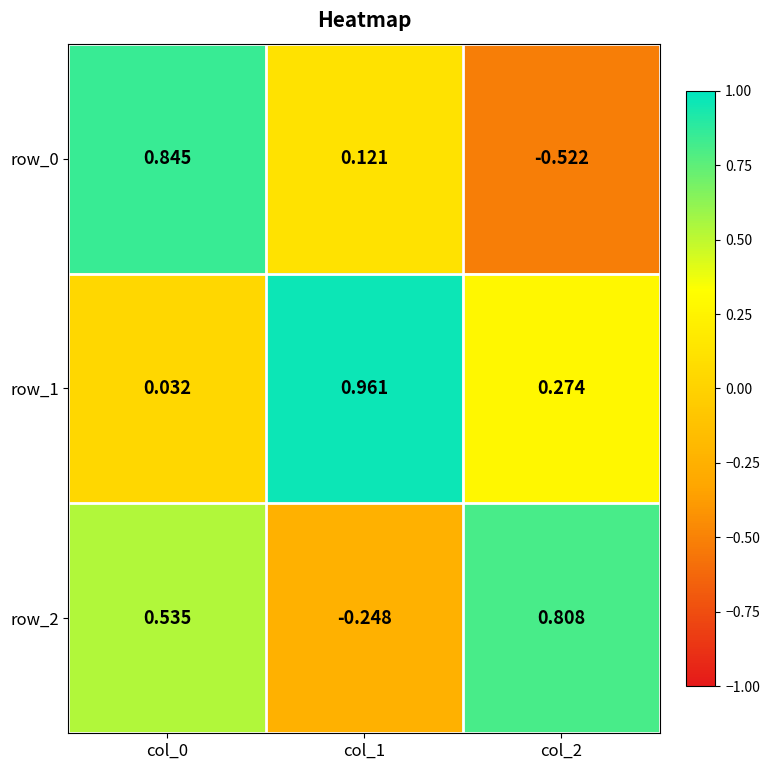

Is the value of row_1 at col_2 greater than the value of row_0 at col_1?

Yes